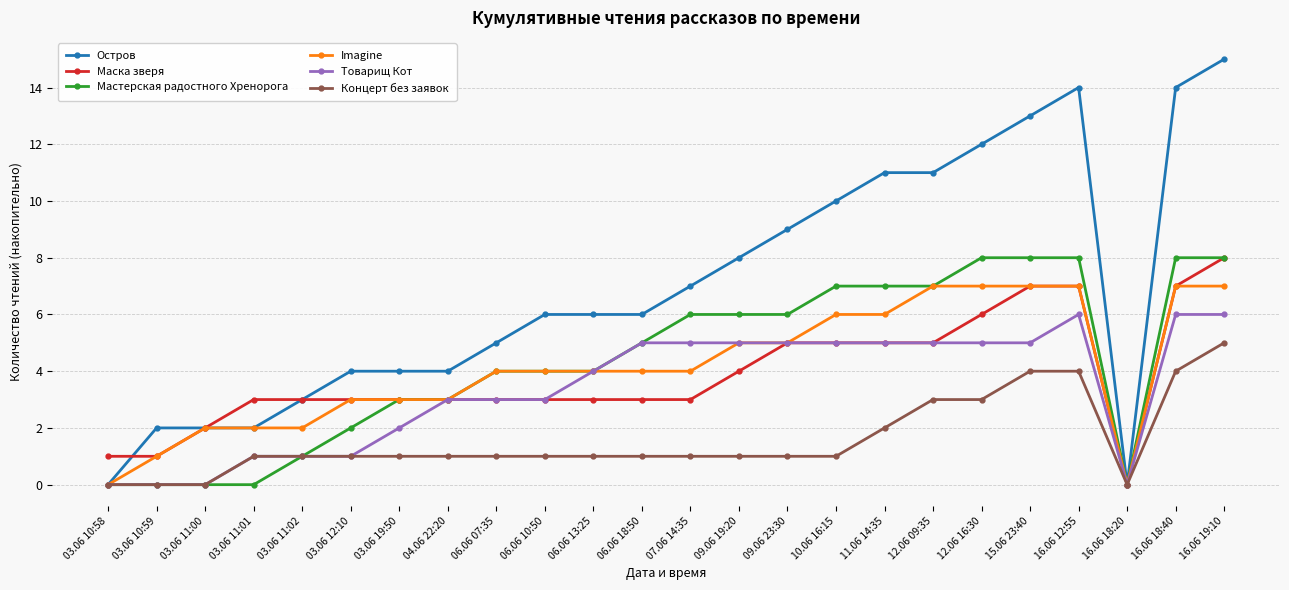

Which series changed the most between 11.06 14:35 and 16.06 18:40?

Остров